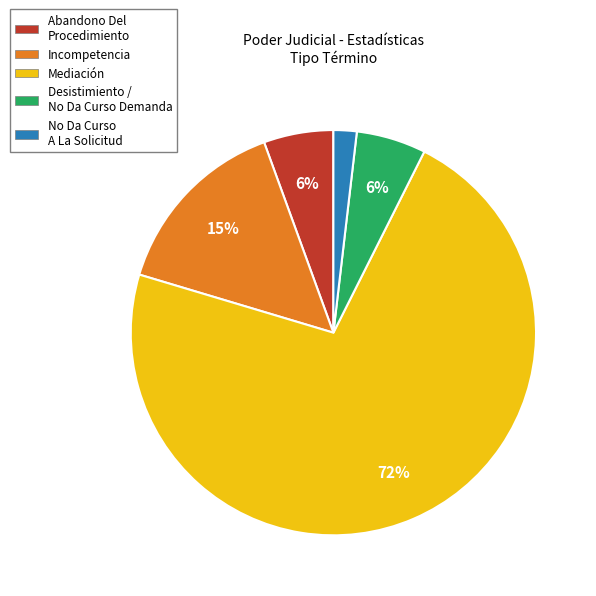

What is the smallest slice in the pie chart?

No Da Curso A La Solicitud